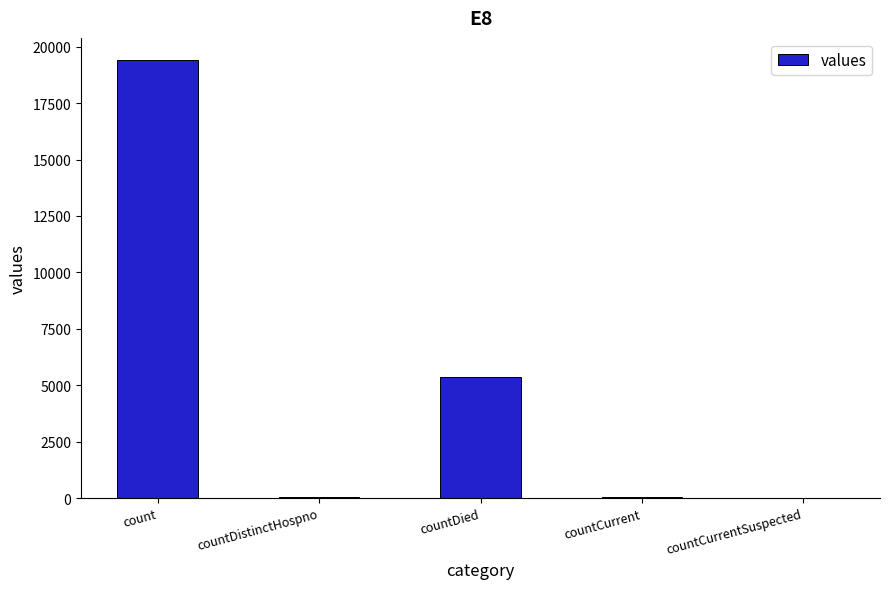

Which category has the highest value across all series?

count